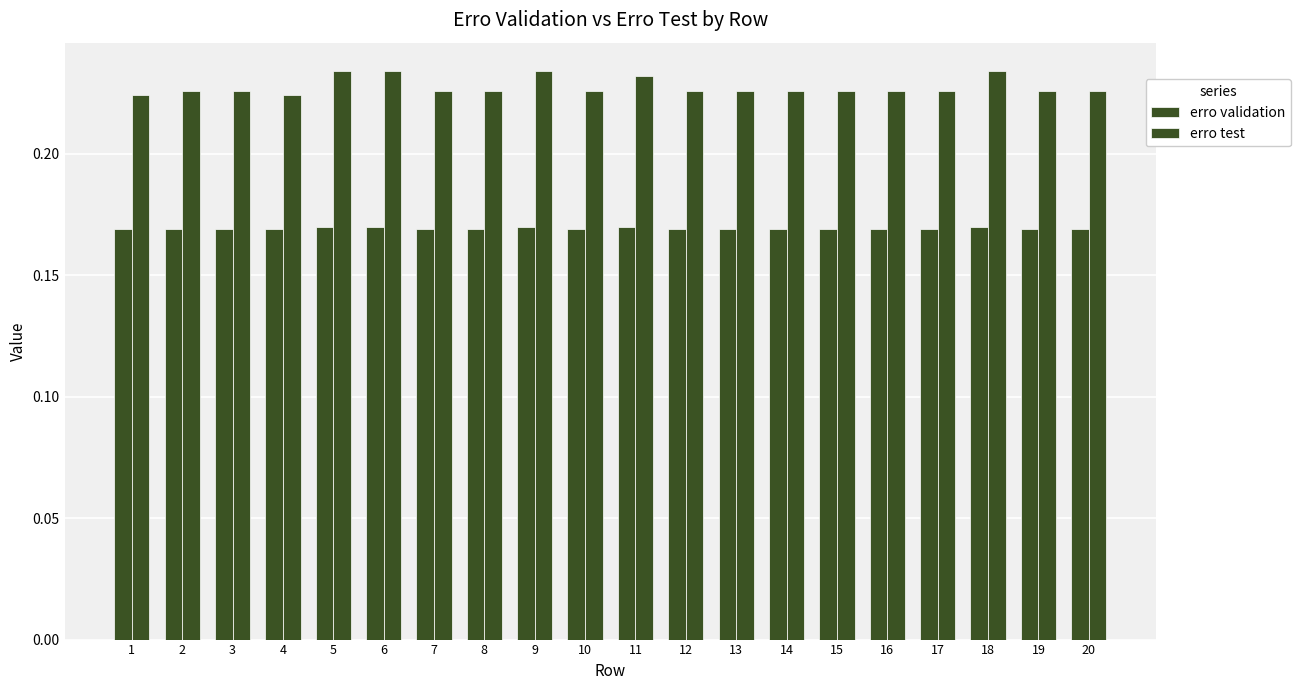

Are the bars horizontal?

No